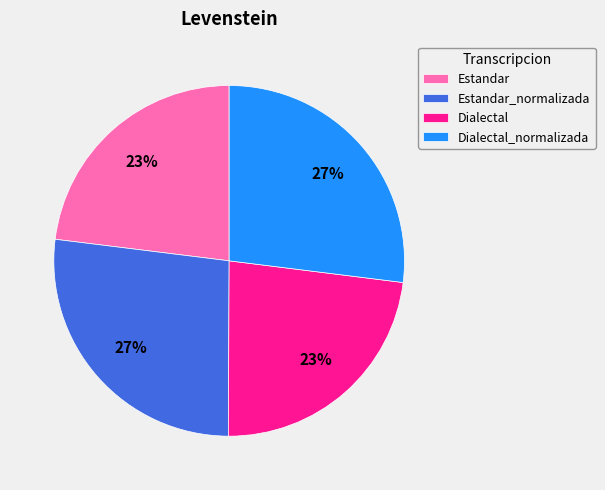

The Estandar slice represents 16% of the pie. True or false?

False